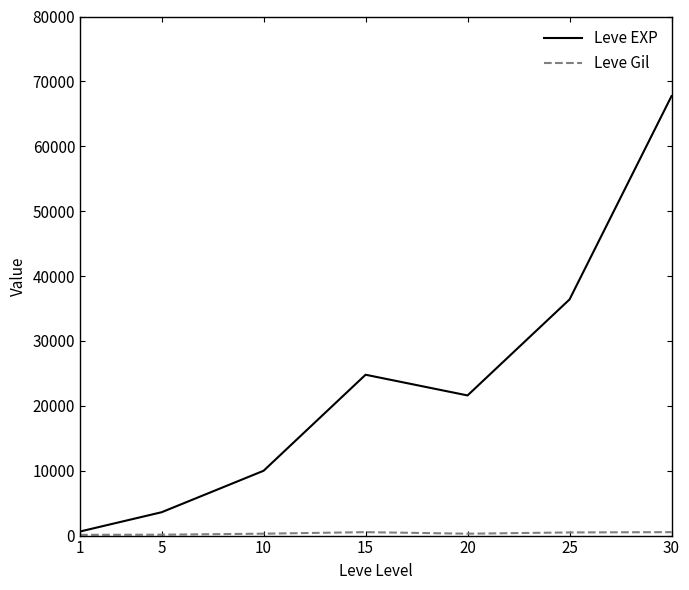

What is the total value across all series at 1?

743